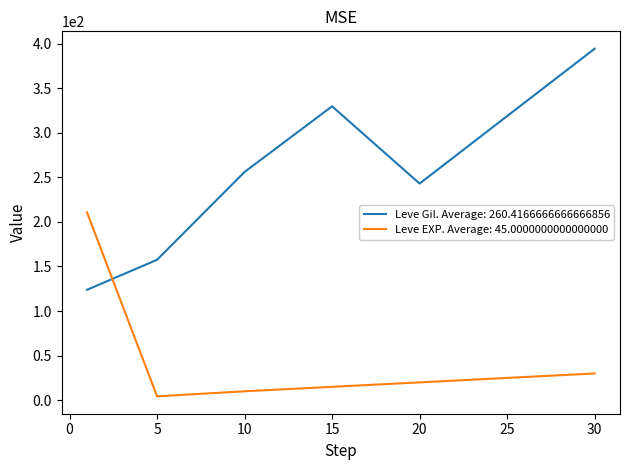

True or false: Leve EXP. Average: 45.0000000000000000 and Leve Gil. Average: 260.4166666666666856 intersect in this chart.

True